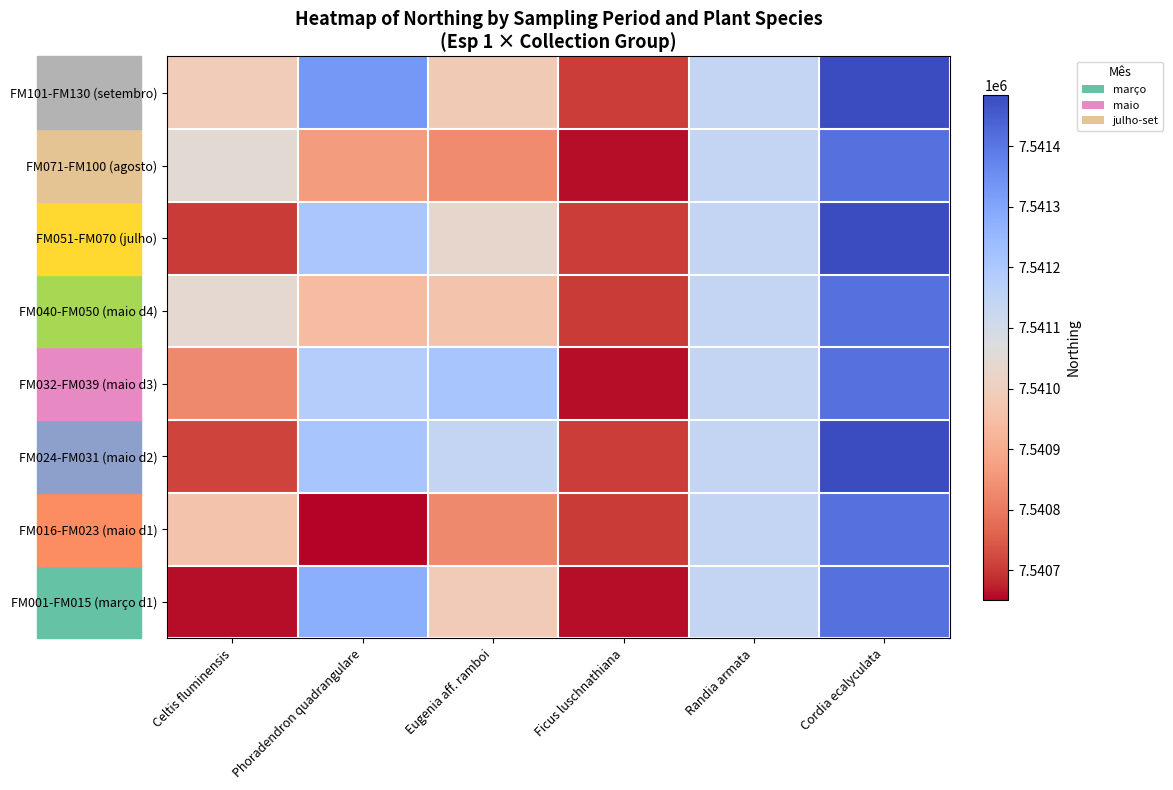

What is the smallest value displayed?

7540651